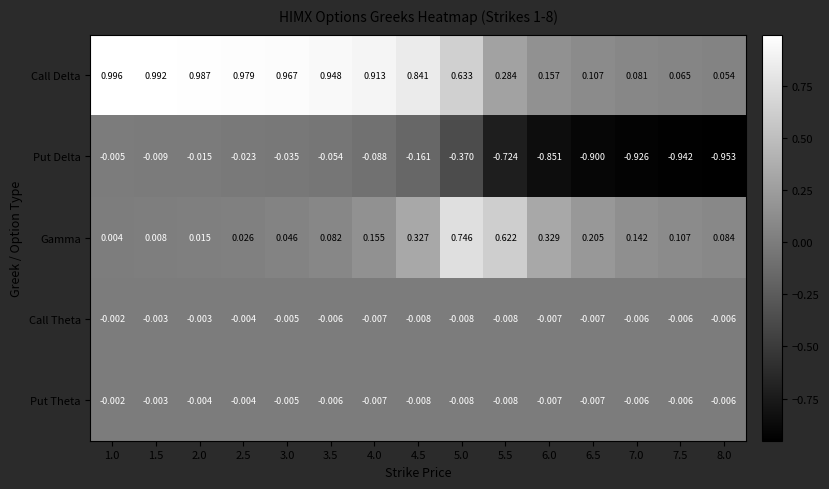

Which series changed the most between 4.5 and 7.0?

Put Delta